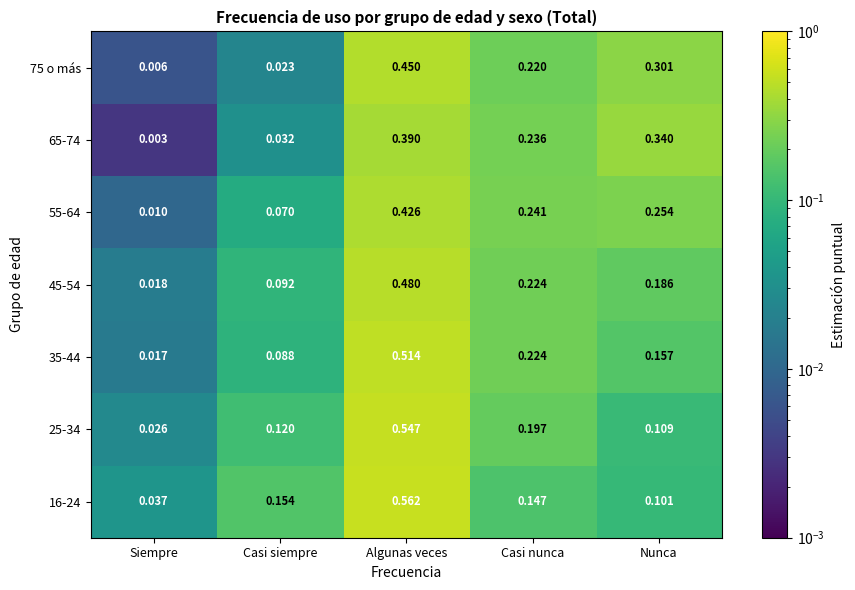

At Casi siempre, list the series in order from smallest to largest.

75 o más, 65-74, 55-64, 35-44, 45-54, 25-34, 16-24